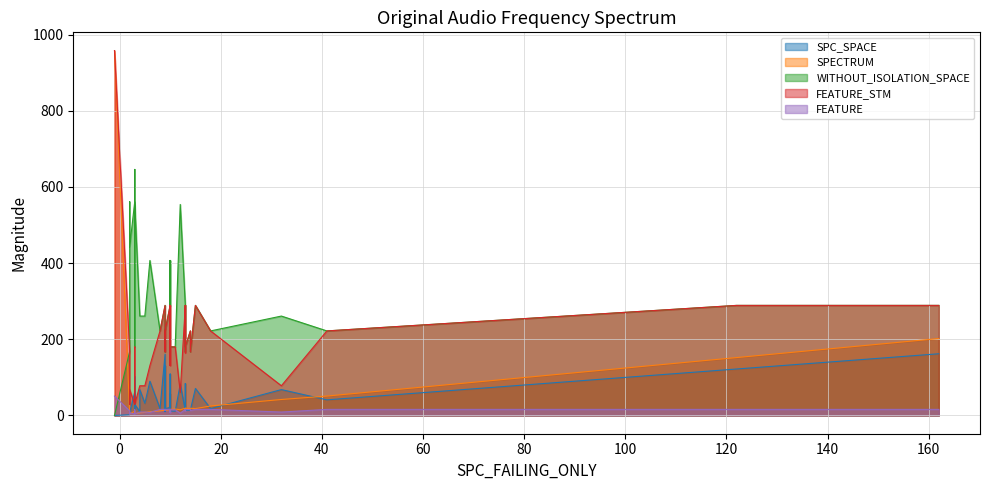

What is the difference between the maximum and minimum values in the SPC_SPACE series?

162